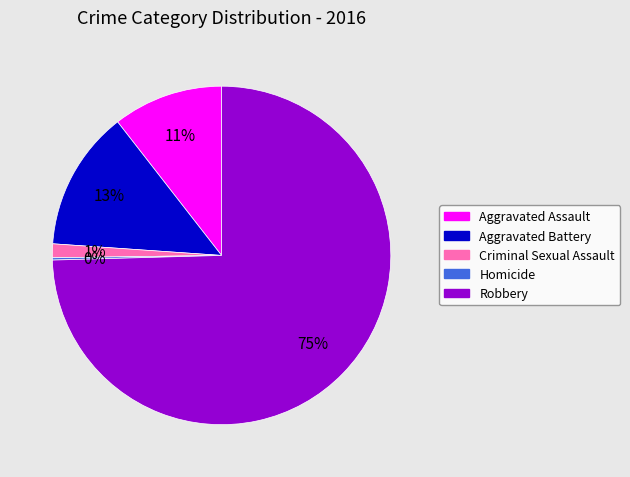

Is it true that Criminal Sexual Assault is 1% of the pie?

True